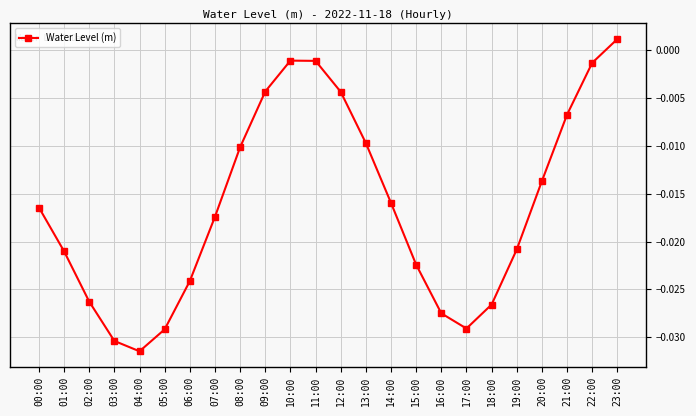

Count the number of categories in the chart.

24